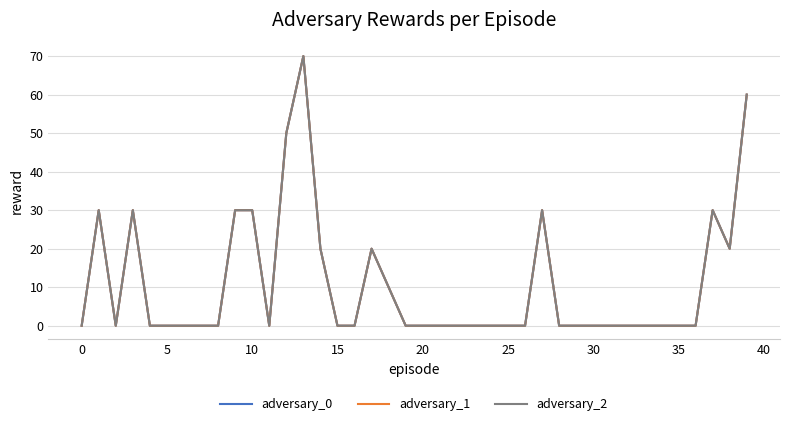

Is this an area chart (filled region under the line)?

No